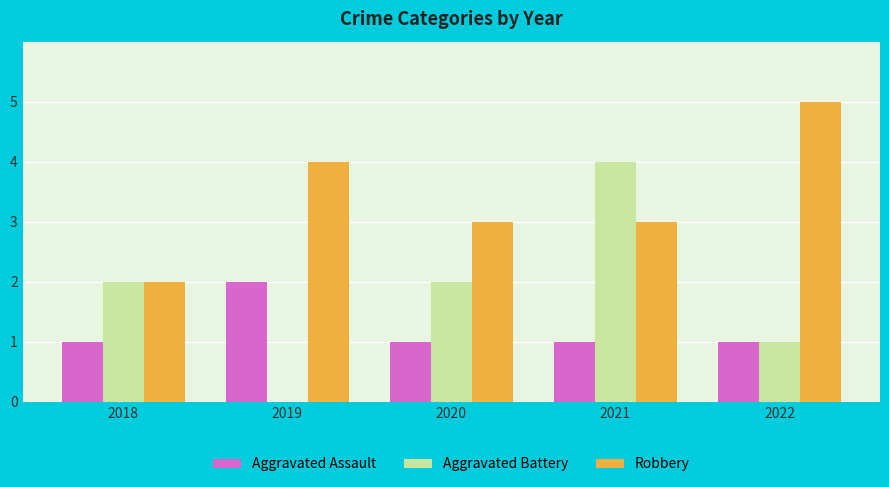

Between 2020 and 2022, which series saw the biggest shift?

Robbery